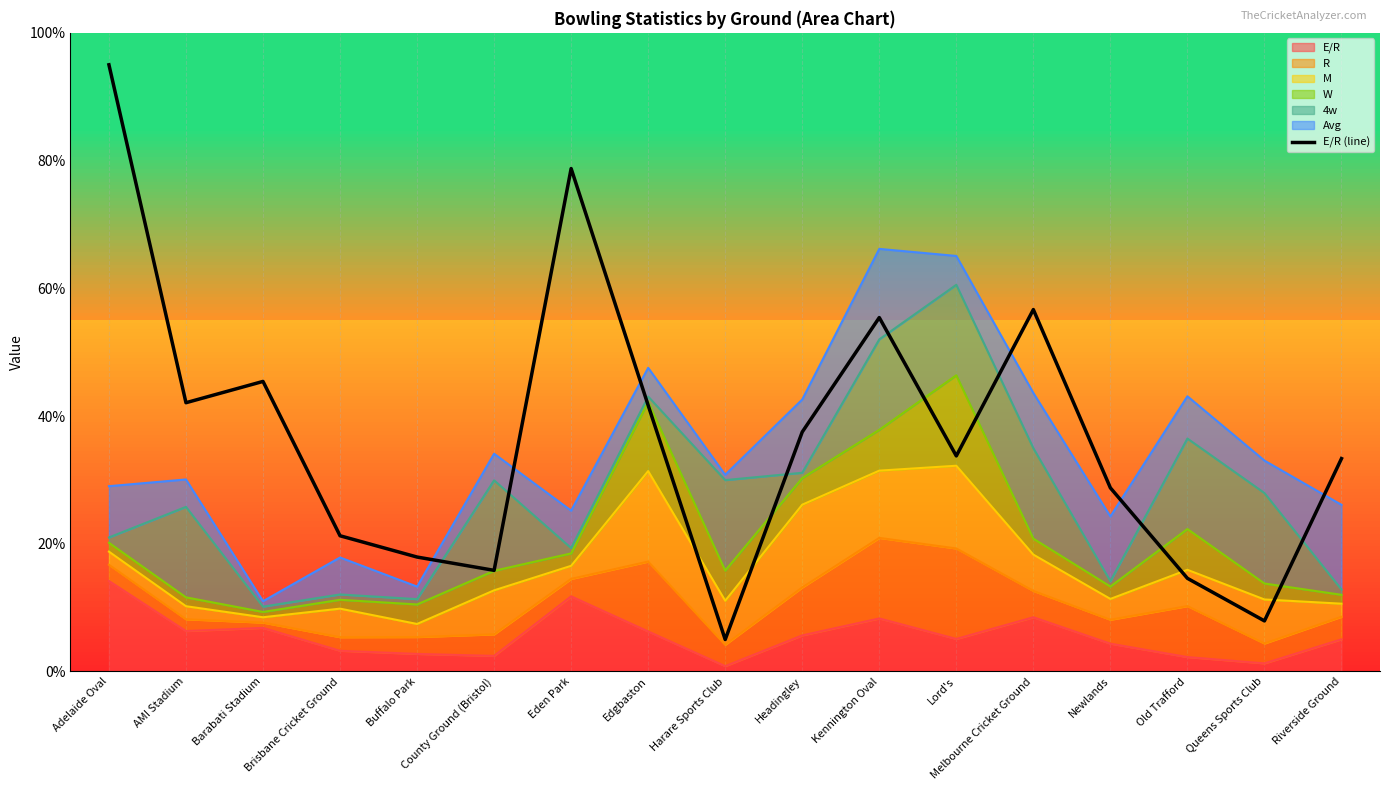

What is the sum of the values at Headingley and Eden Park?

116.2